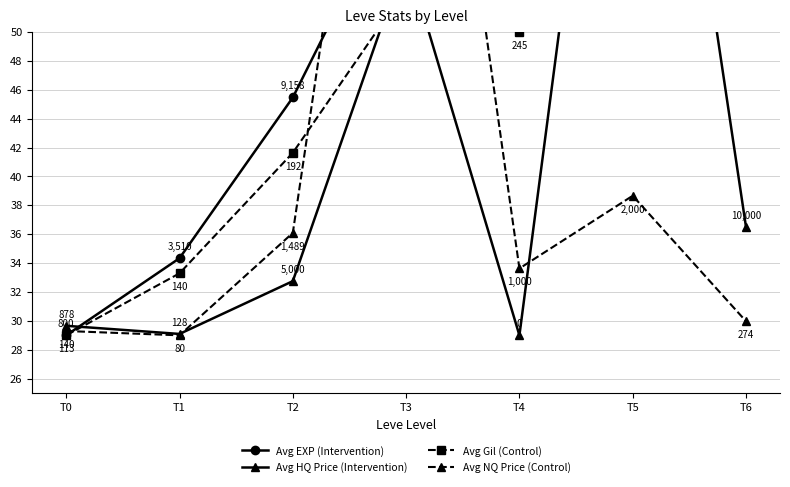

What is the minimum value shown in the chart?

29.0